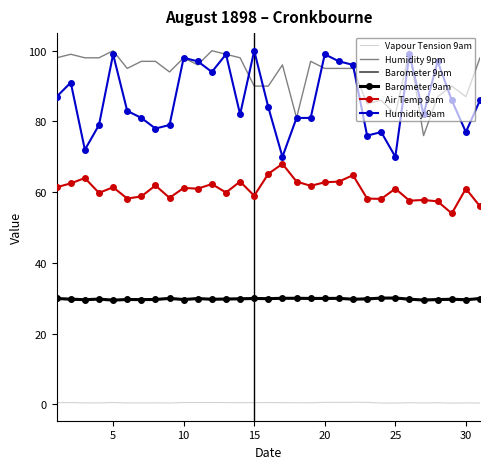

What is the greatest value displayed?

100.0